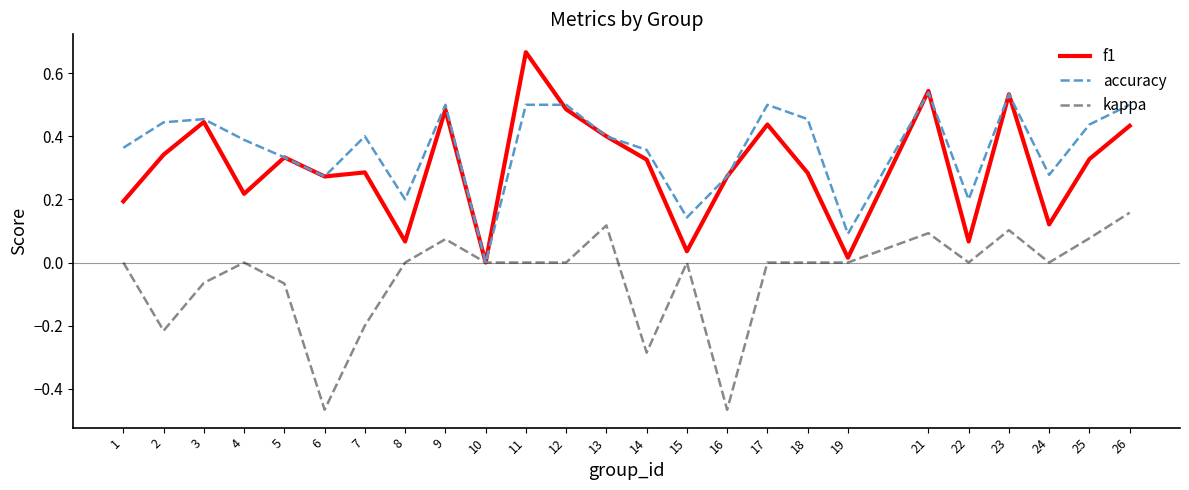

Which series has the largest total across all categories?

accuracy